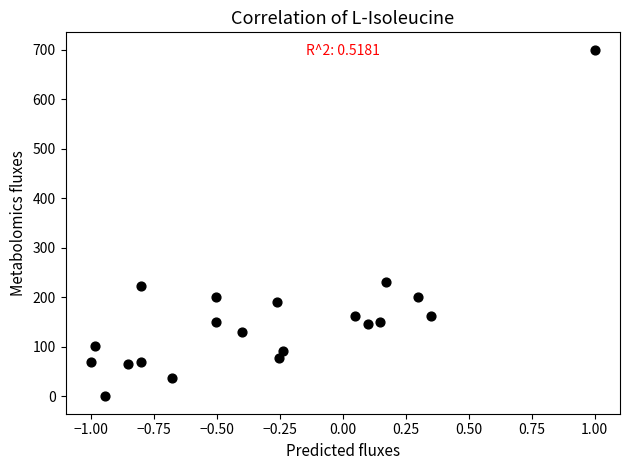

What Y value in the scatter plot is closest to 350?

231.0